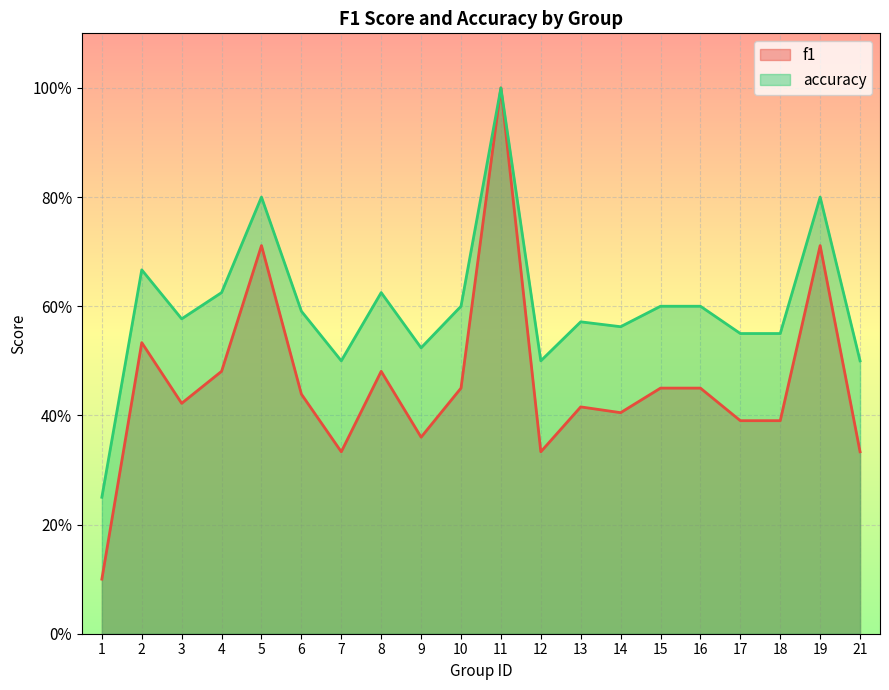

What are all the series names shown in the legend?

f1, accuracy